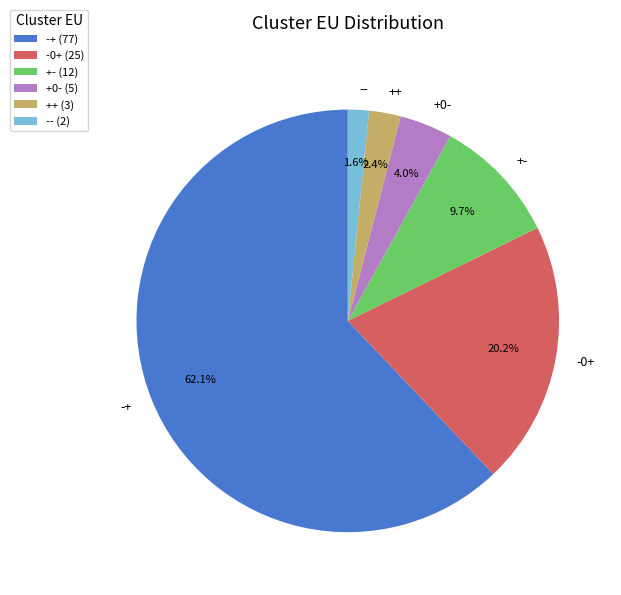

Combined, what portion of the pie is ++ and --?

4.0%